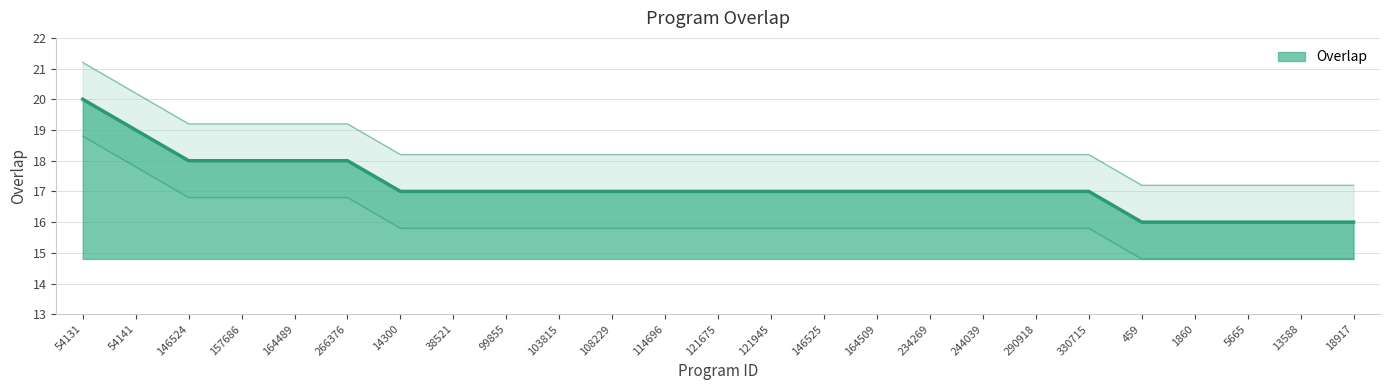

What is the difference between the maximum and second lowest values?

4